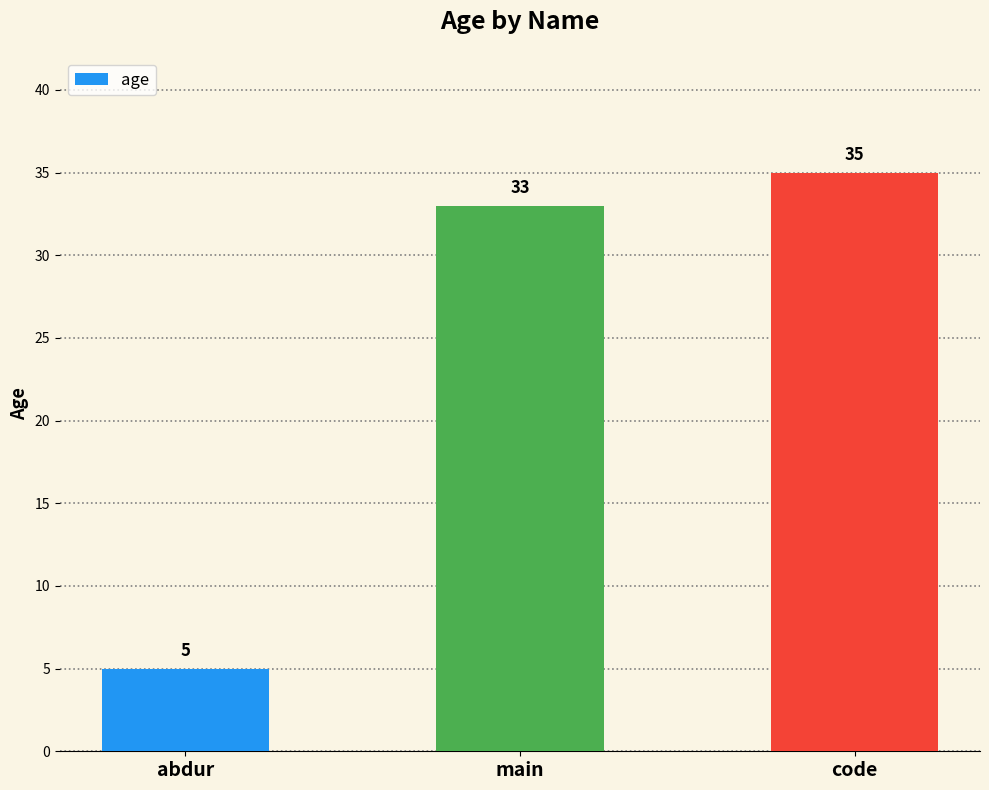

What is the change in value from main to code?

+2